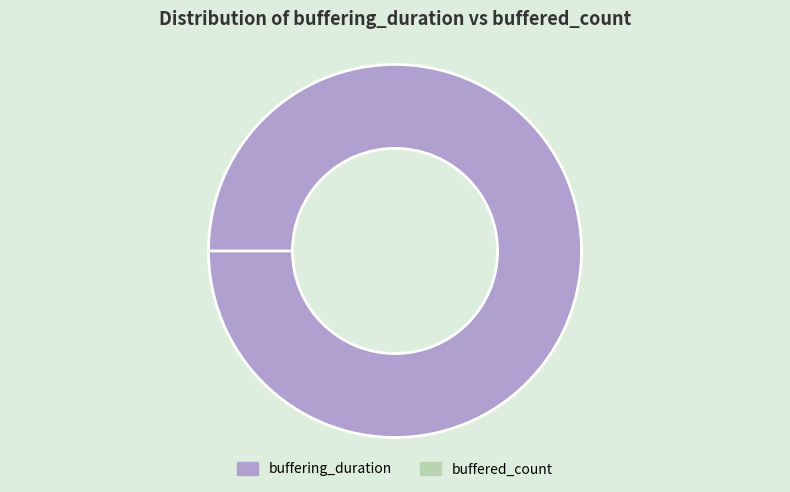

Which category has the biggest portion of the pie?

buffering_duration